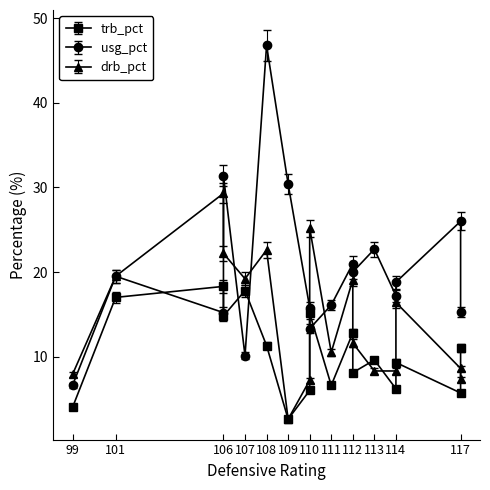

Which series ends up on top after the final intersection of usg_pct and drb_pct?

usg_pct